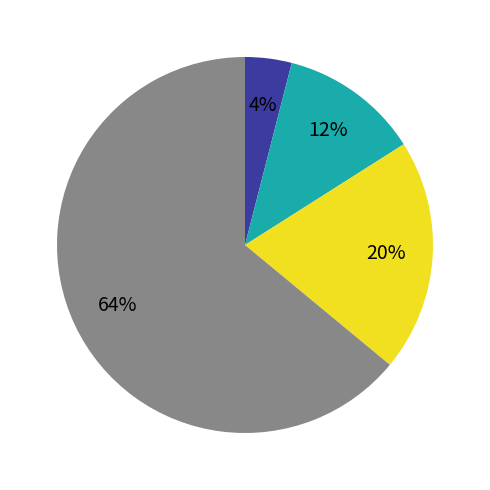

Is there a majority slice in this chart?

Yes